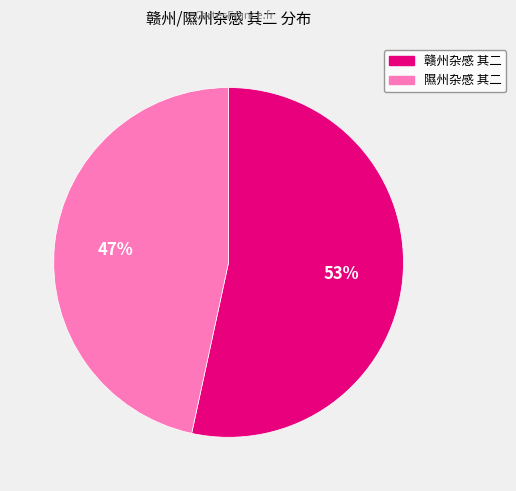

To the nearest percent, what is the average slice percentage?

50%